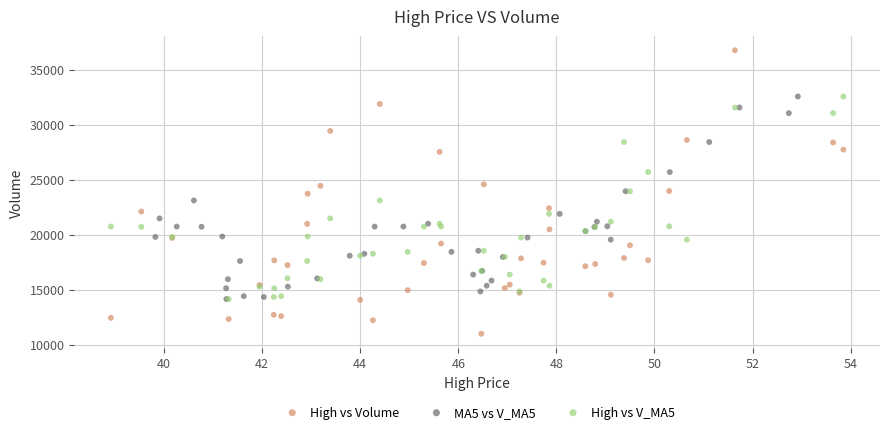

Which series has the widest spread of Y values?

High vs Volume